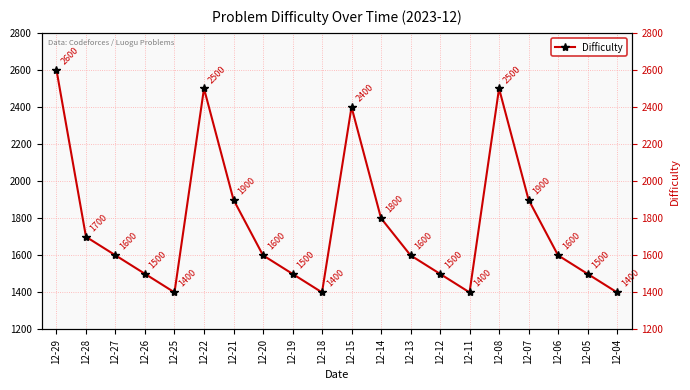

At which category does the chart reach its minimum across all series?

12-25